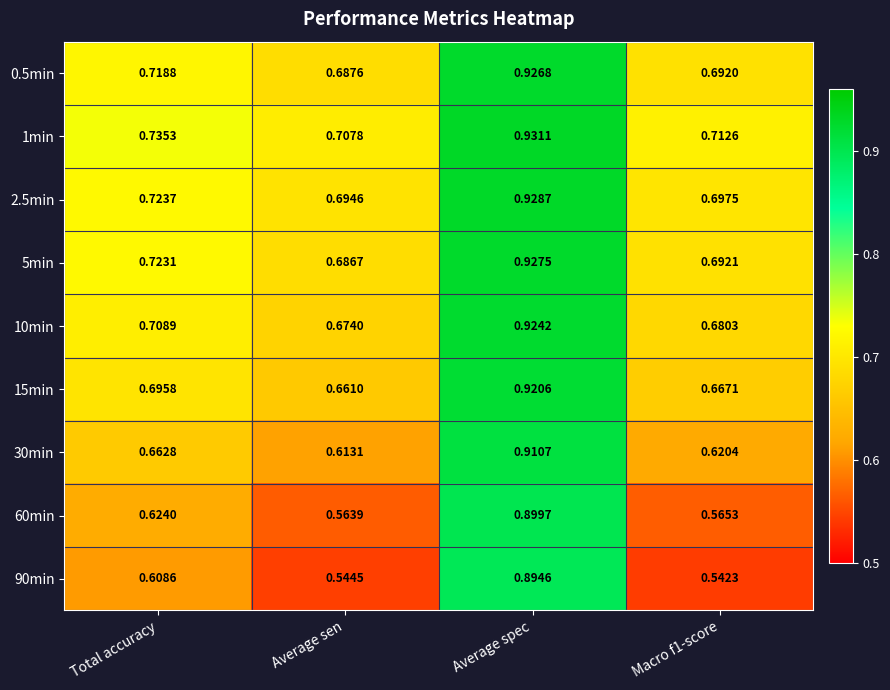

Which label corresponds to the largest value in the chart?

Average spec